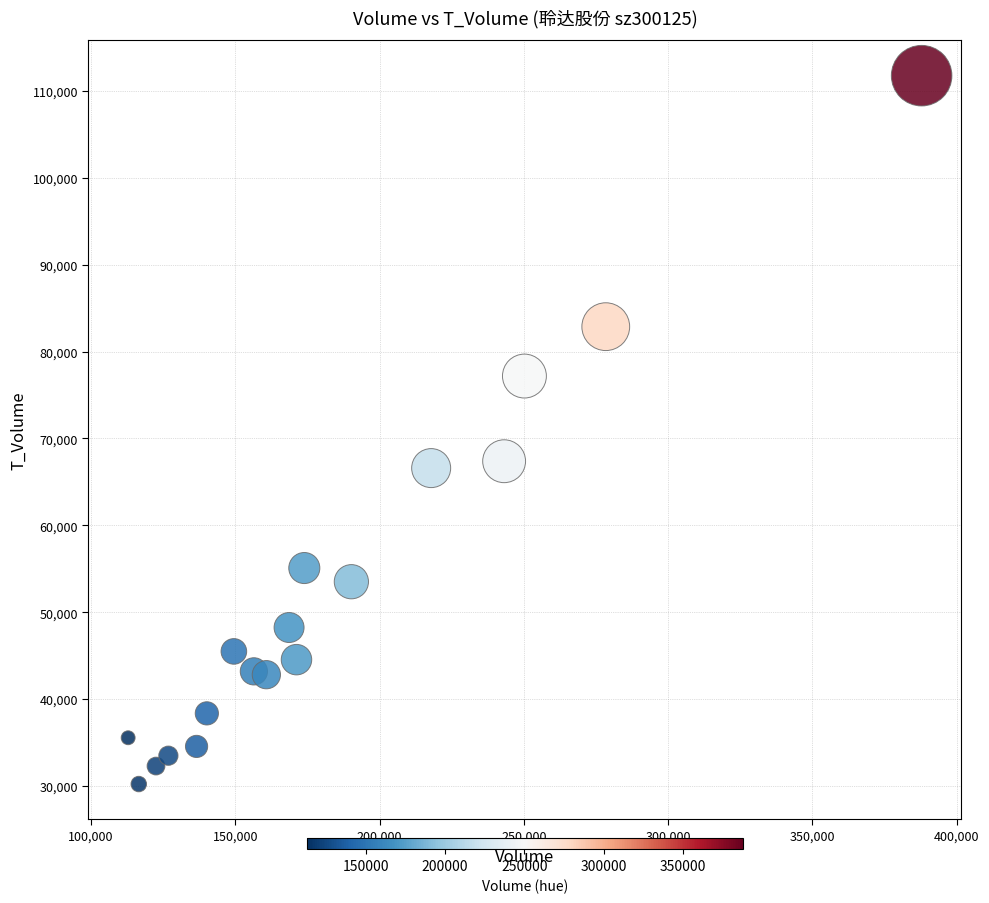

What is the range of Y values (max minus min)?

81507